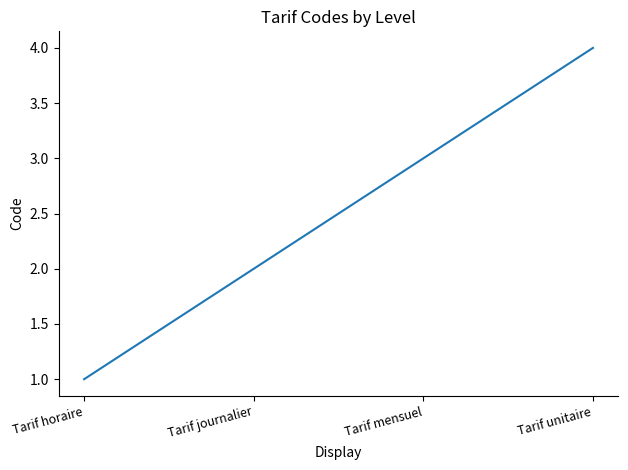

How many lines are shown in the chart?

1